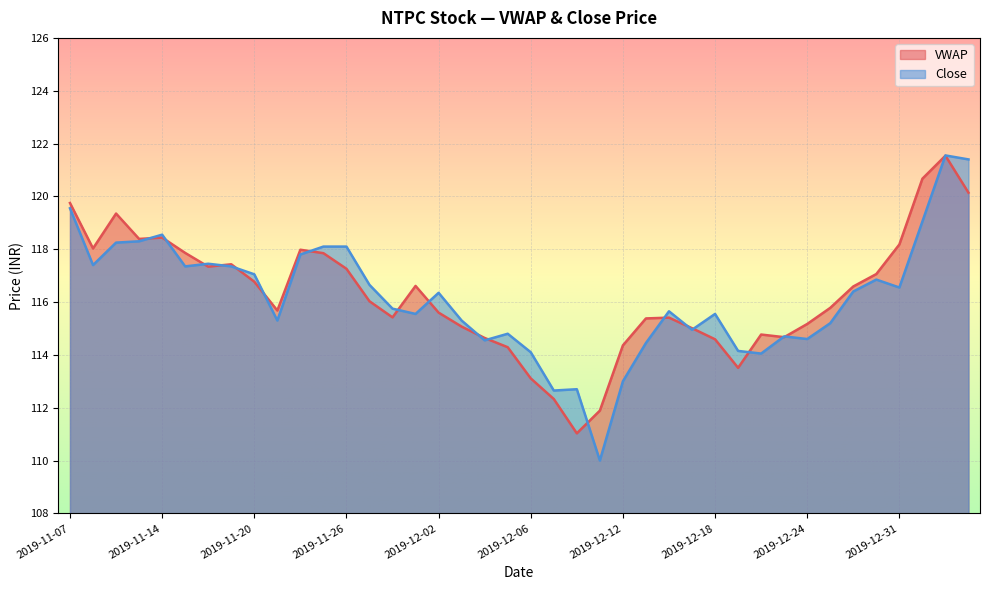

Between 2019-11-13 and 2019-11-29, which series saw the biggest shift?

Close